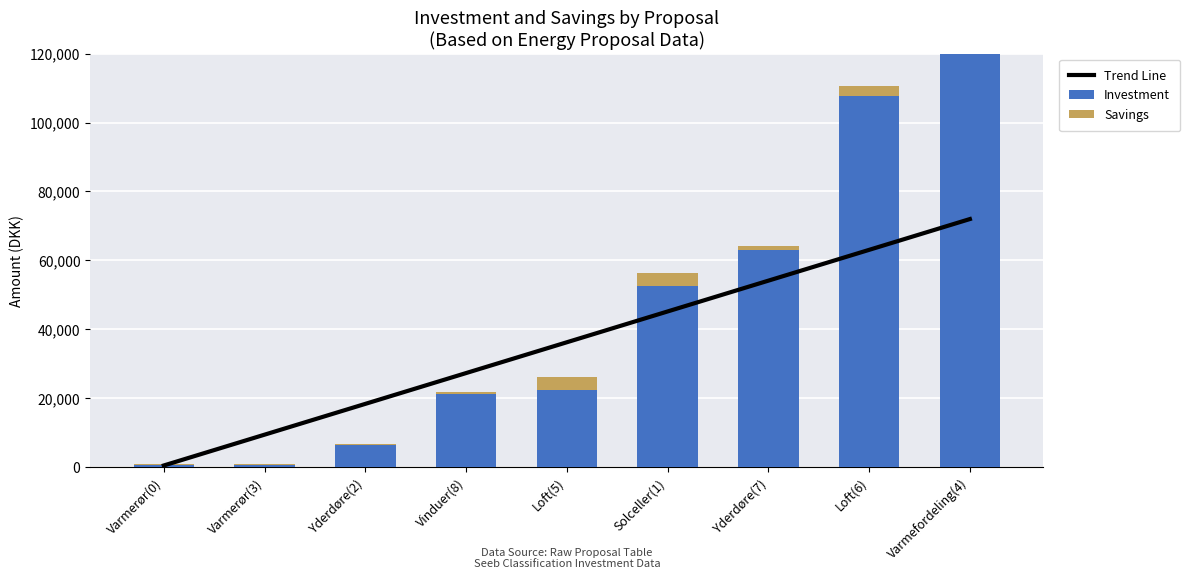

The Savings series shows 1776.4 at Yderdøre(7). True or false?

False